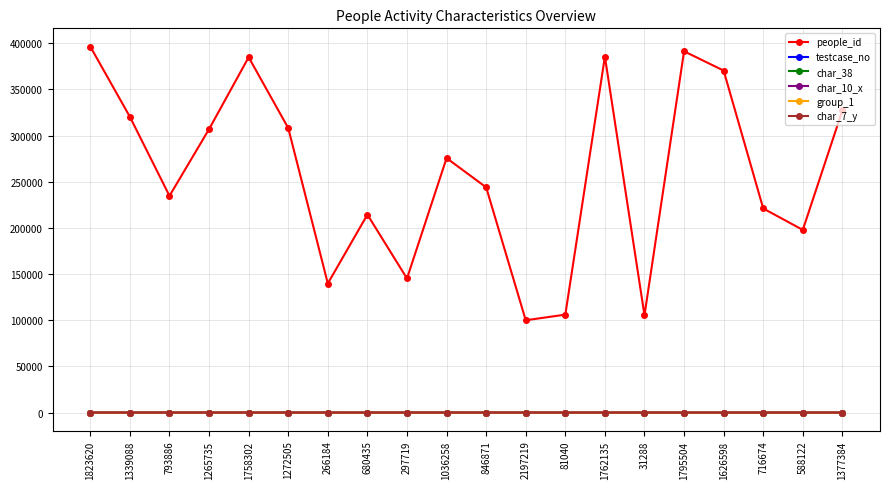

True or false: people_id and char_7_y intersect in this chart.

False